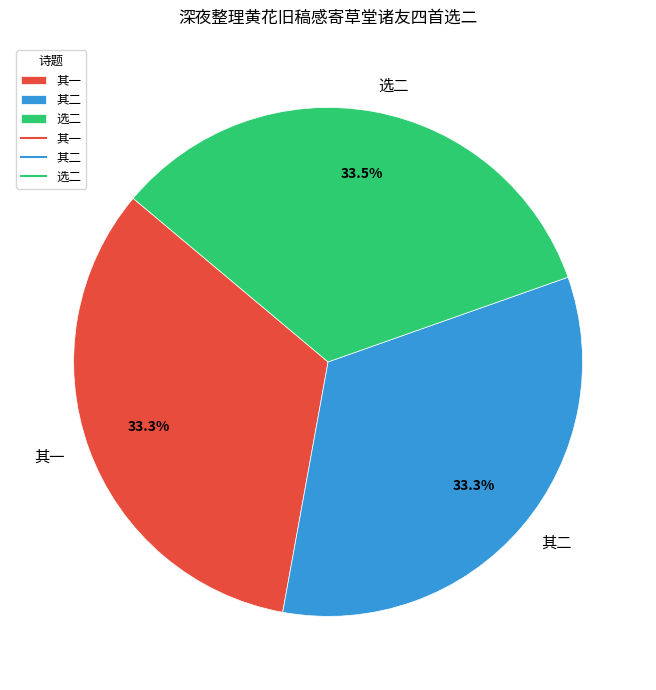

Combined, what portion of the pie is 其一 and 其二?

66.5%